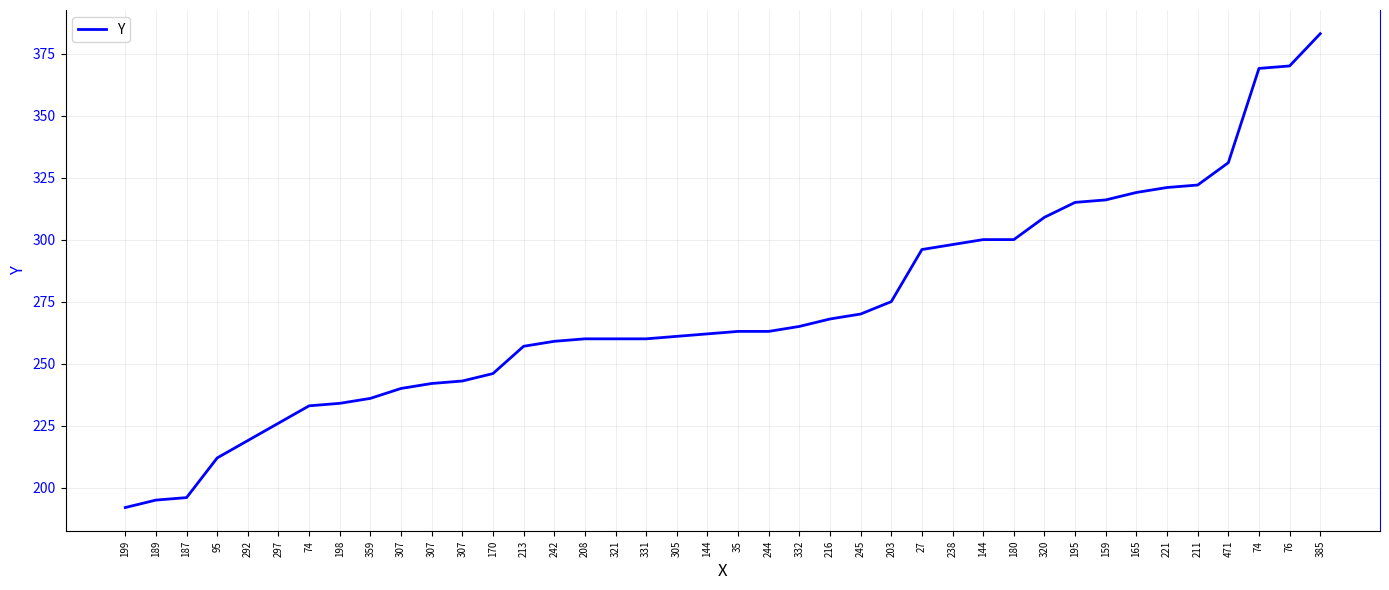

Is this an area chart (filled region under the line)?

No